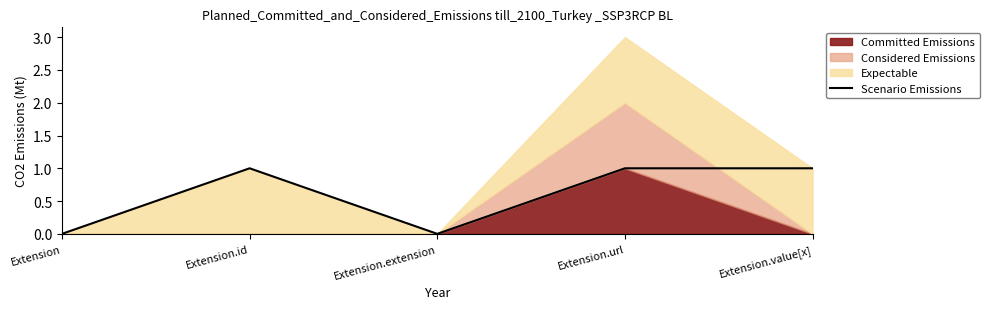

Which has a higher value, Extension.url or Extension?

Extension.url